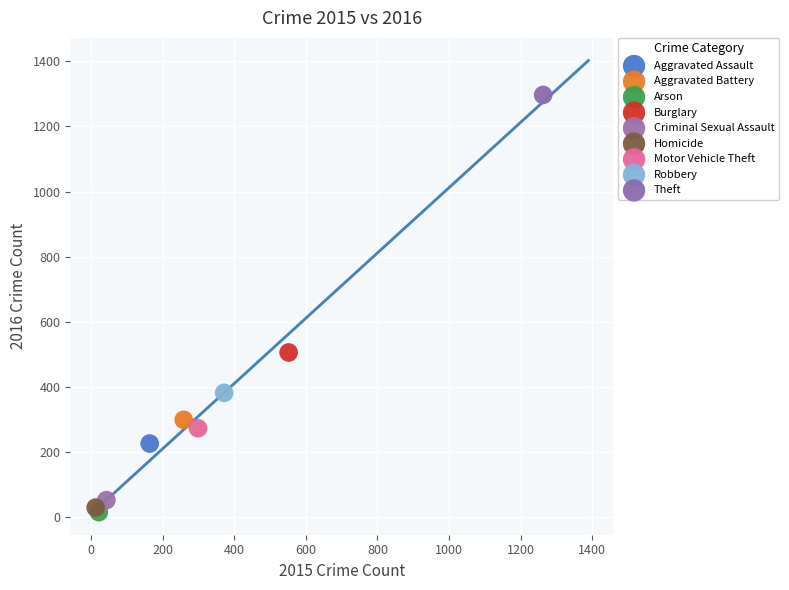

What are all the series names shown in the legend?

Aggravated Assault, Aggravated Battery, Arson, Burglary, Criminal Sexual Assault, Homicide, Motor Vehicle Theft, Robbery, Theft